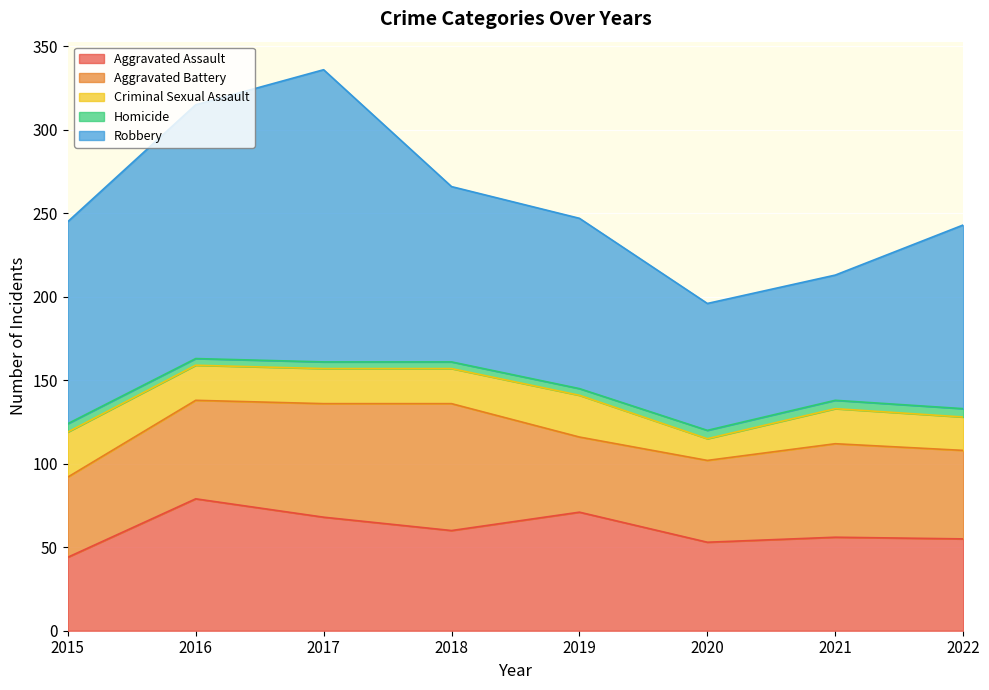

Rank the series by their maximum value, from highest to lowest.

Robbery, Aggravated Assault, Aggravated Battery, Criminal Sexual Assault, Homicide